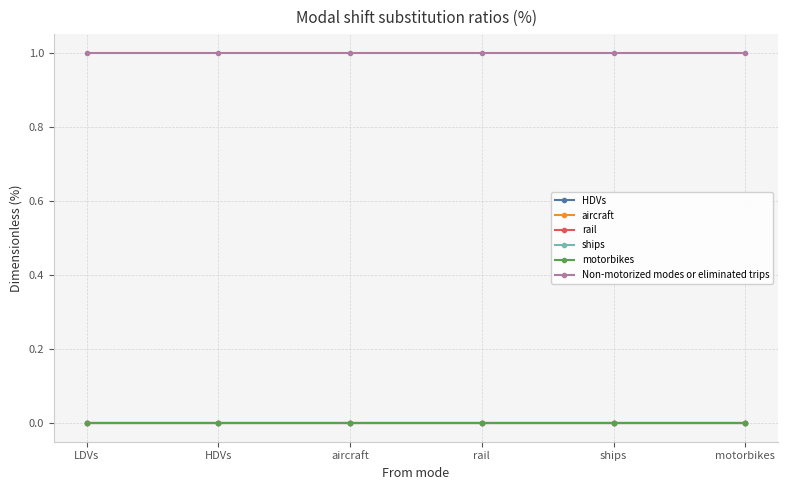

Is the value of Non-motorized modes or eliminated trips at LDVs greater than the value of ships at LDVs?

Yes